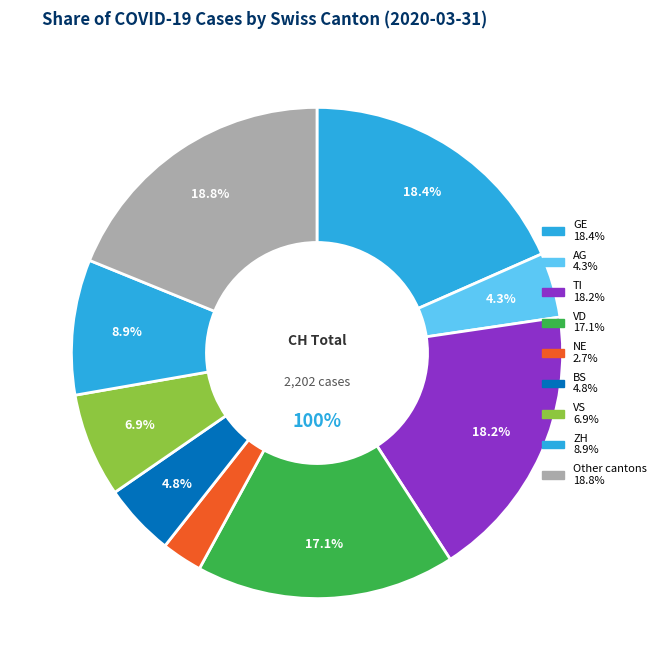

To the nearest percent, what portion does AG represent?

4%